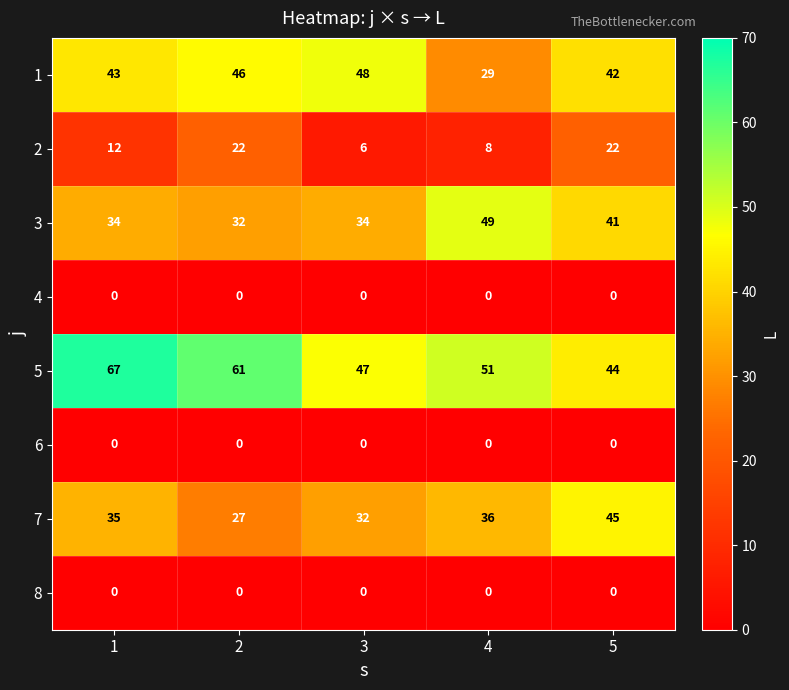

Is it true that 2 equals 12 at 1?

True